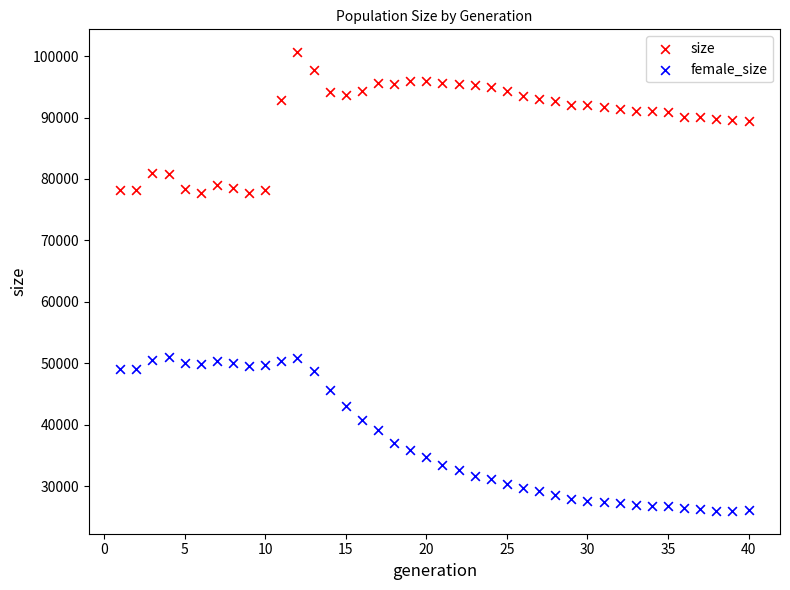

Which series has the largest Y range (max minus min)?

female_size